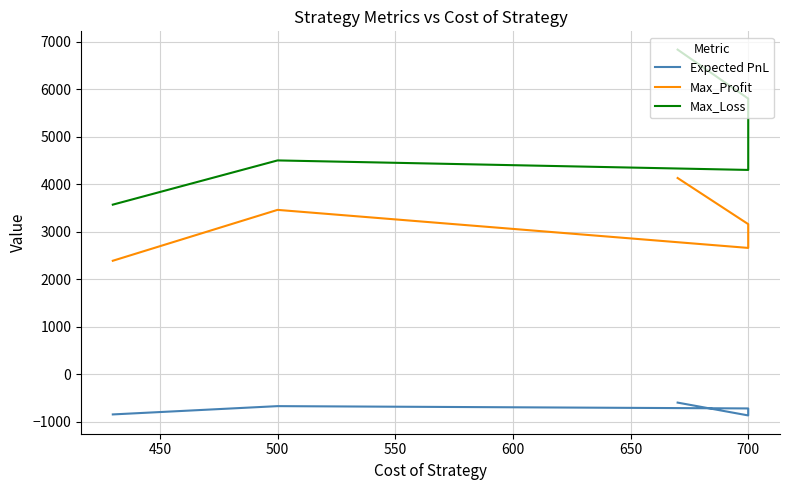

True or false: Max_Profit and Expected PnL intersect in this chart.

False